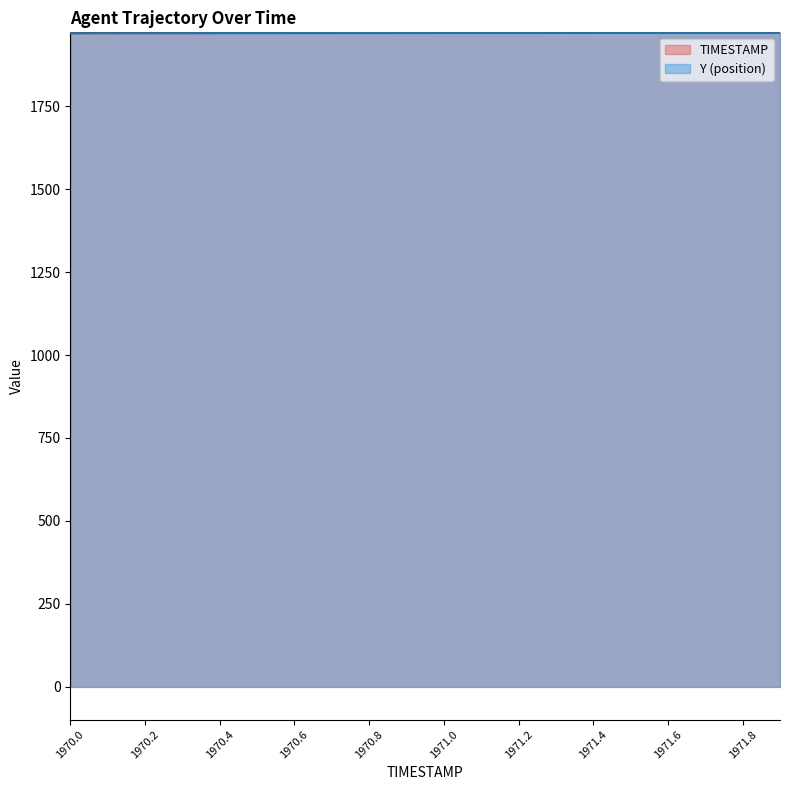

Read the TIMESTAMP value at 1971.5.

1971.5